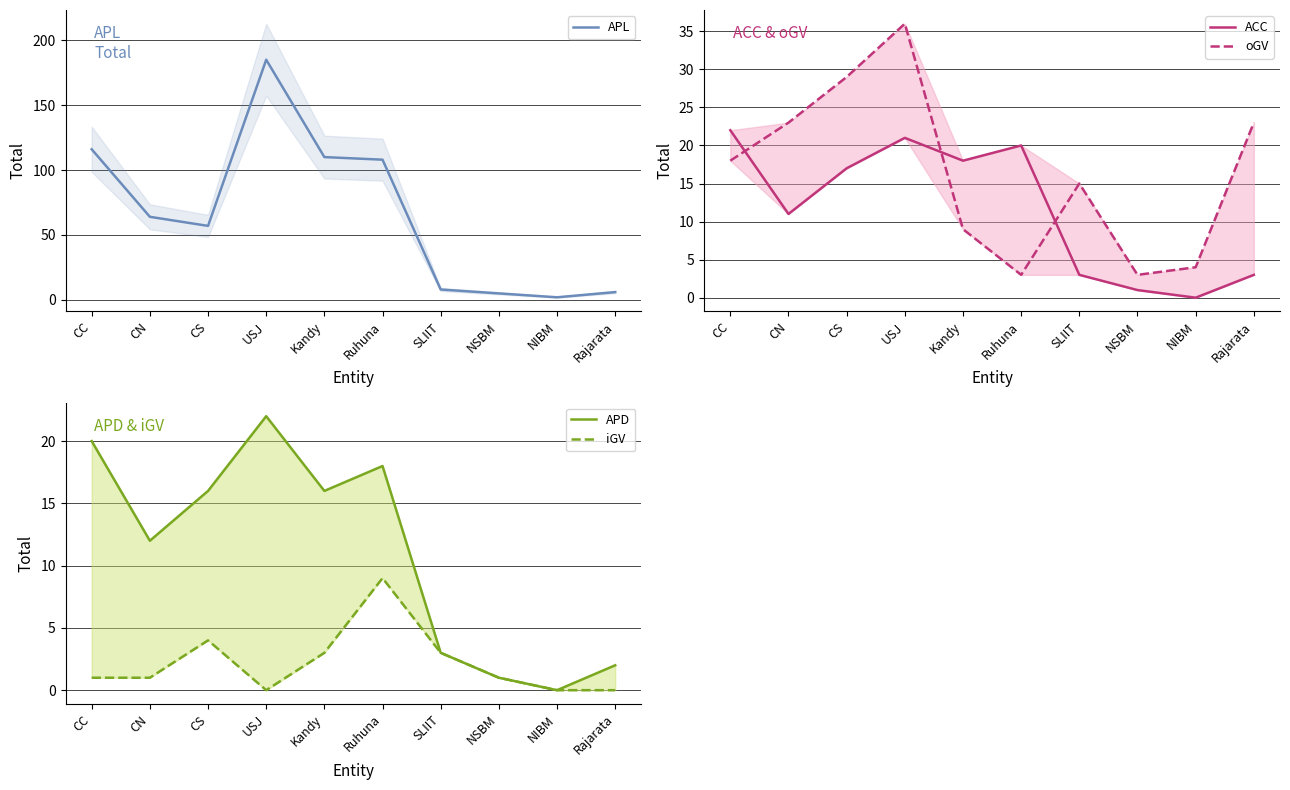

At which label is iGV closest to 4?

CS